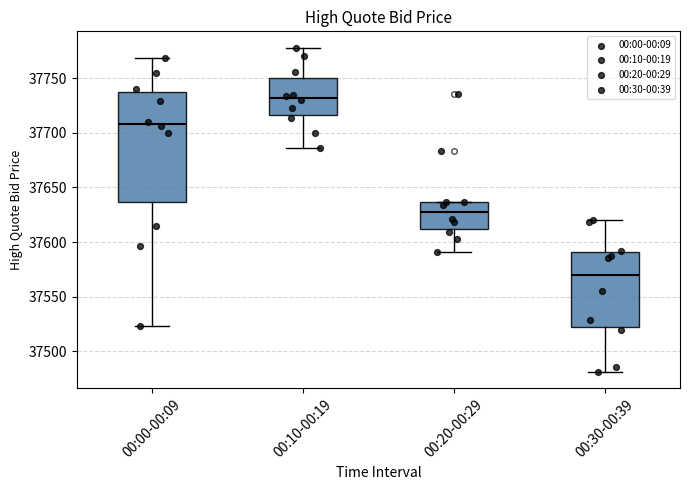

Reading left to right, read every box against the y-axis: the position of its median line, the range the box covers, and the ends of its whiskers. The values are not printed on the chart, so give them approximately, as read against the axis.

00:00-00:09: median 37710, box 37635 to 37735, whiskers 37525 to 37770
00:10-00:19: median 37730, box 37715 to 37750, whiskers 37685 to 37780
00:20-00:29: median 37625, box 37610 to 37635, whiskers 37590 to 37635
00:30-00:39: median 37570, box 37520 to 37590, whiskers 37480 to 37620